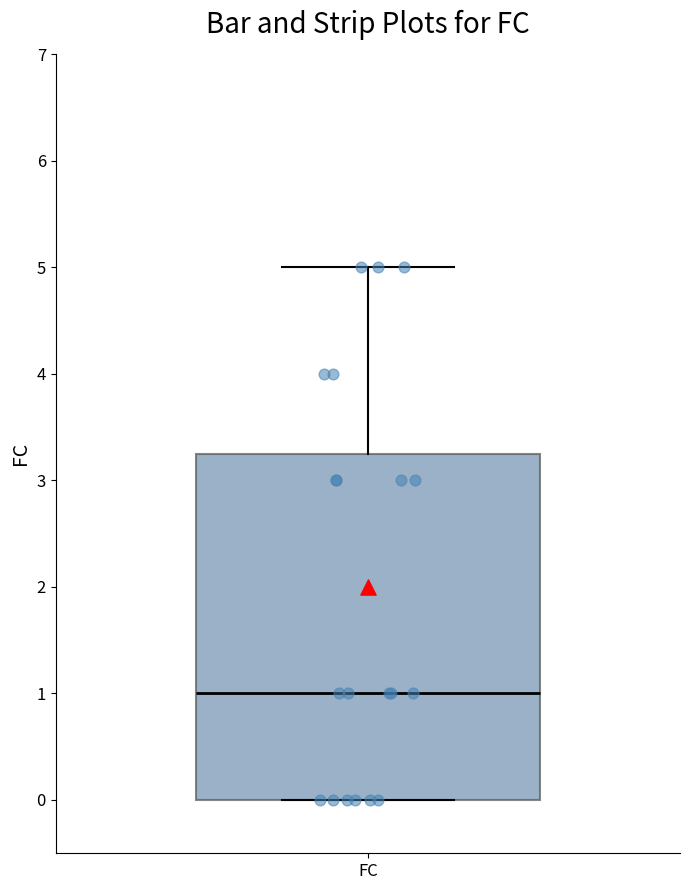

Where does the median line of the box for FC sit on the y-axis? The values are not printed on the chart, so give them approximately, as read against the axis.

1.0